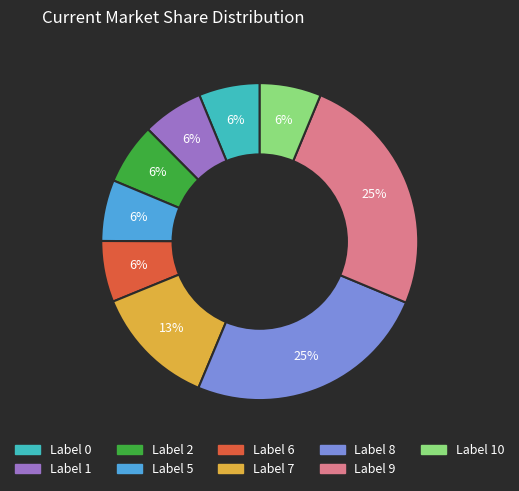

To the nearest percent, what is the difference between the largest and smallest slice percentages?

19%